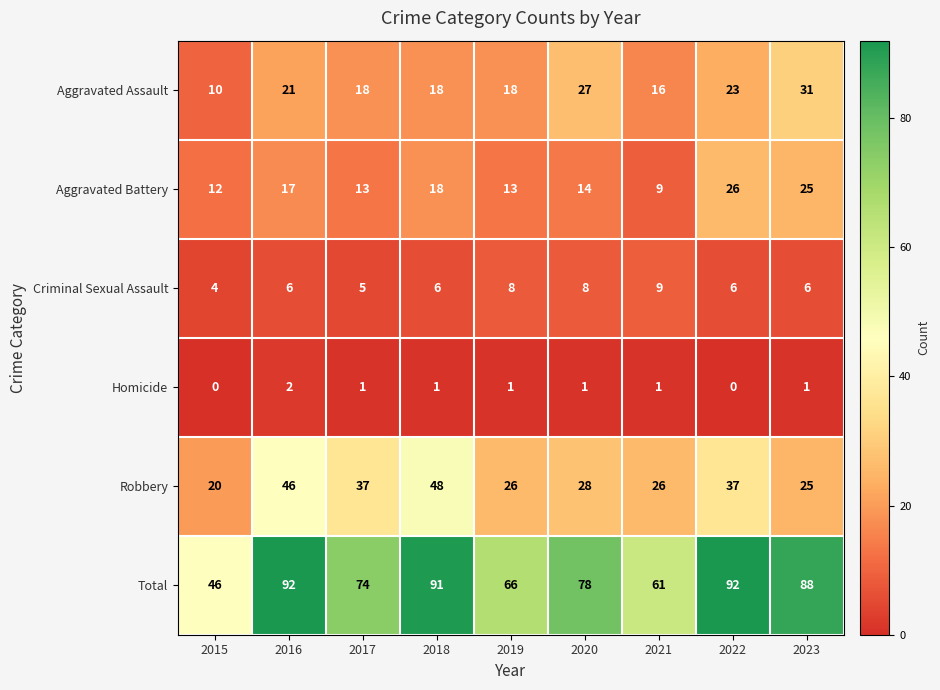

Which series has the largest range (max minus min)?

Total